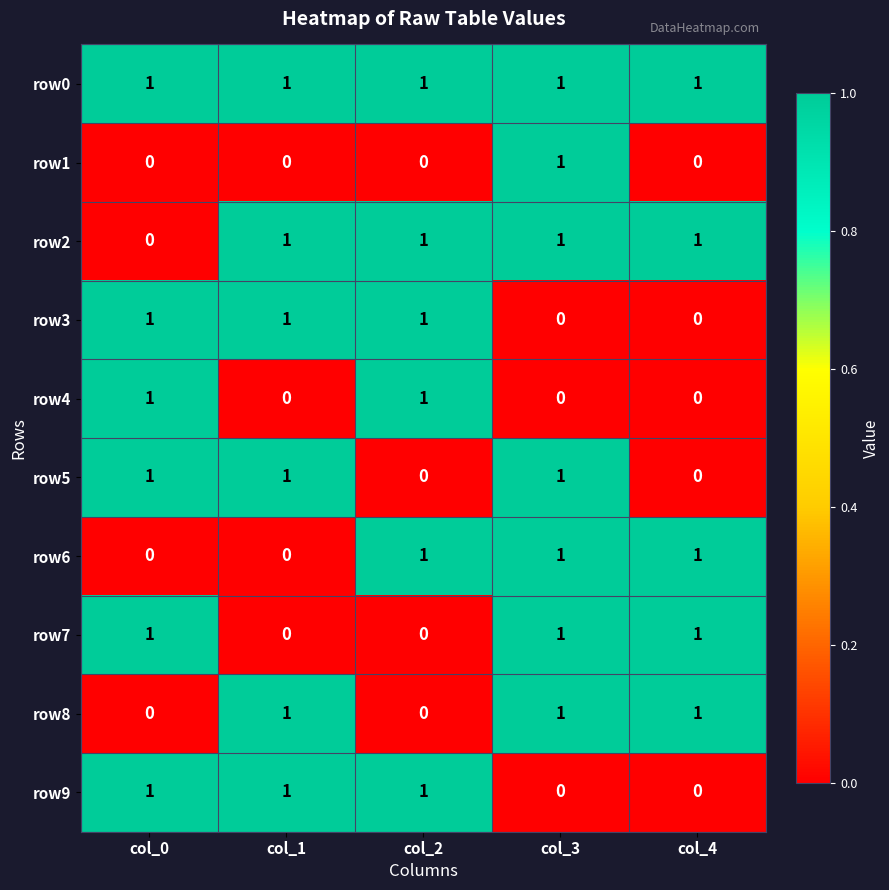

The row4 series shows 1 at col_0. True or false?

True